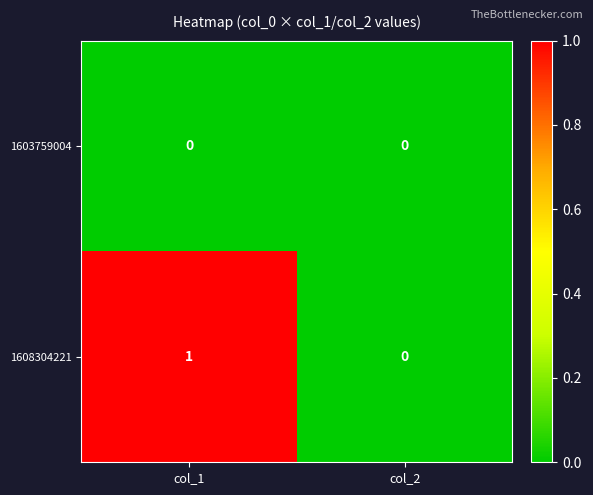

Is it true that 1608304221 equals 0 at col_2?

True